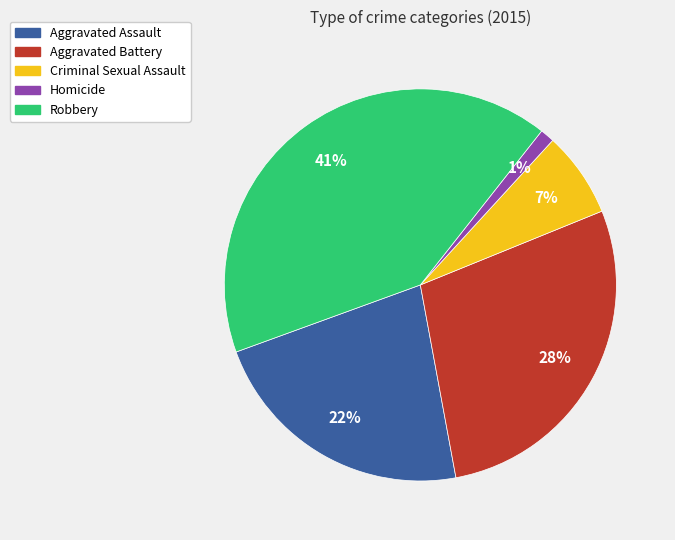

Which category has the biggest portion of the pie?

Robbery